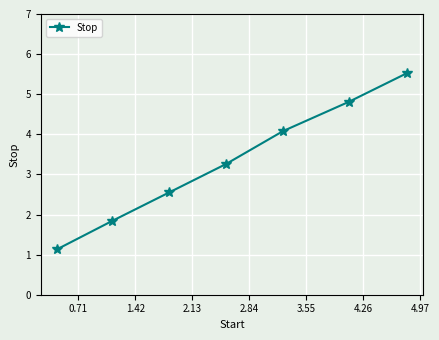

What is the sum of all values?

23.2